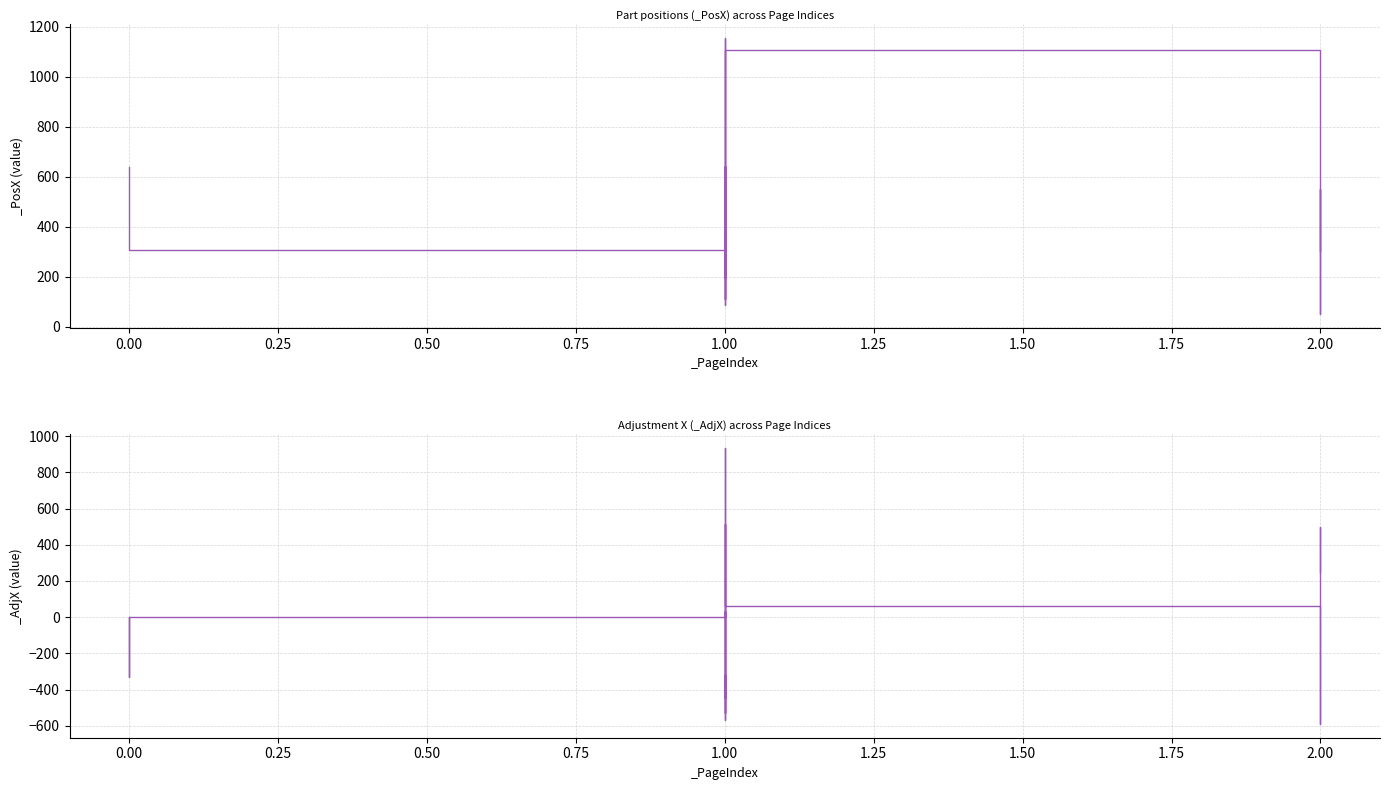

Is it true that _PosY equals 194.2 at 1?

False